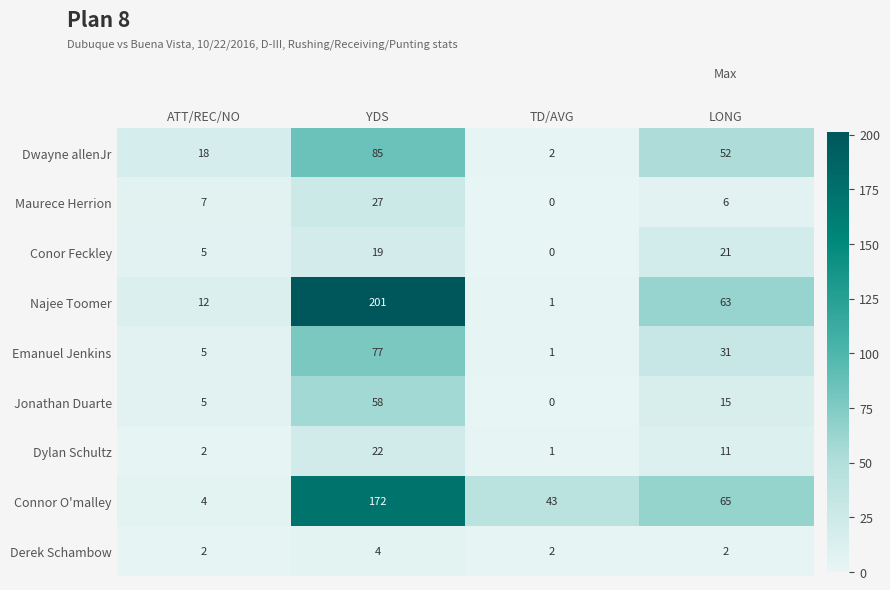

Rank the series by their maximum value, from lowest to highest.

Derek Schambow, Conor Feckley, Dylan Schultz, Maurece Herrion, Jonathan Duarte, Emanuel Jenkins, Dwayne allenJr, Connor O'malley, Najee Toomer